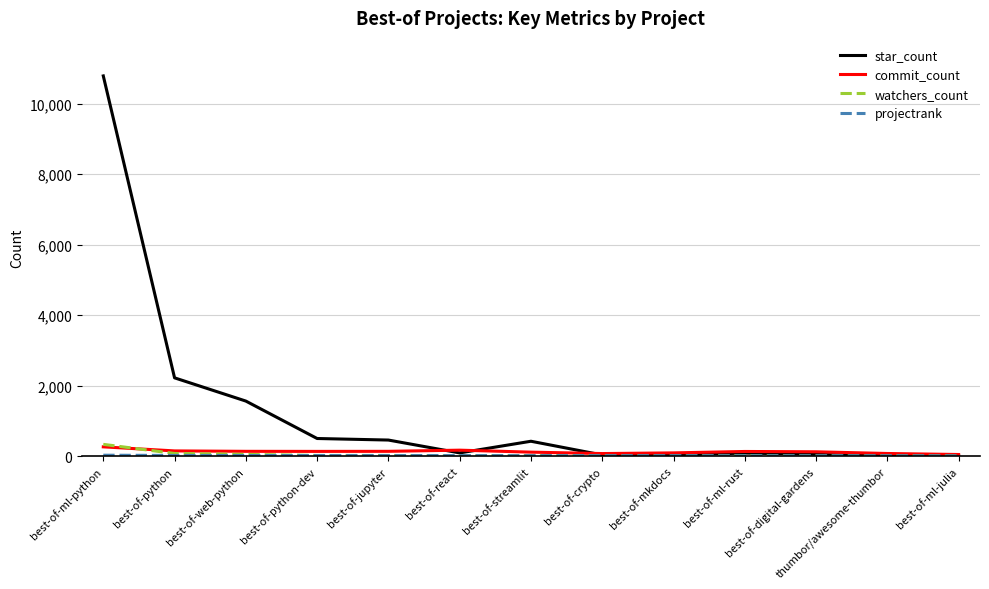

Which series has the largest total across all categories?

star_count